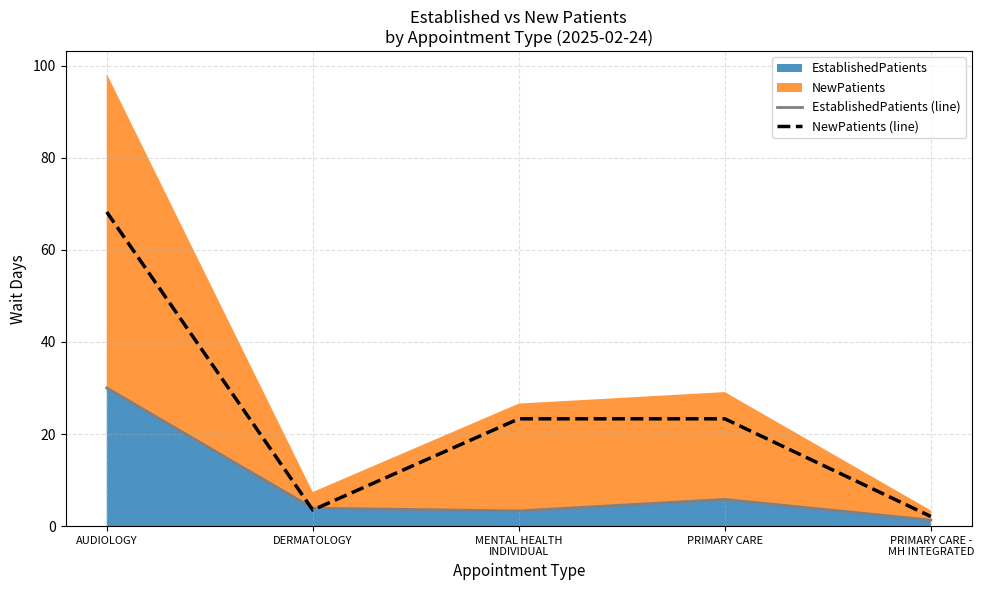

Where is the first local minimum for NewPatients (line)?

DERMATOLOGY